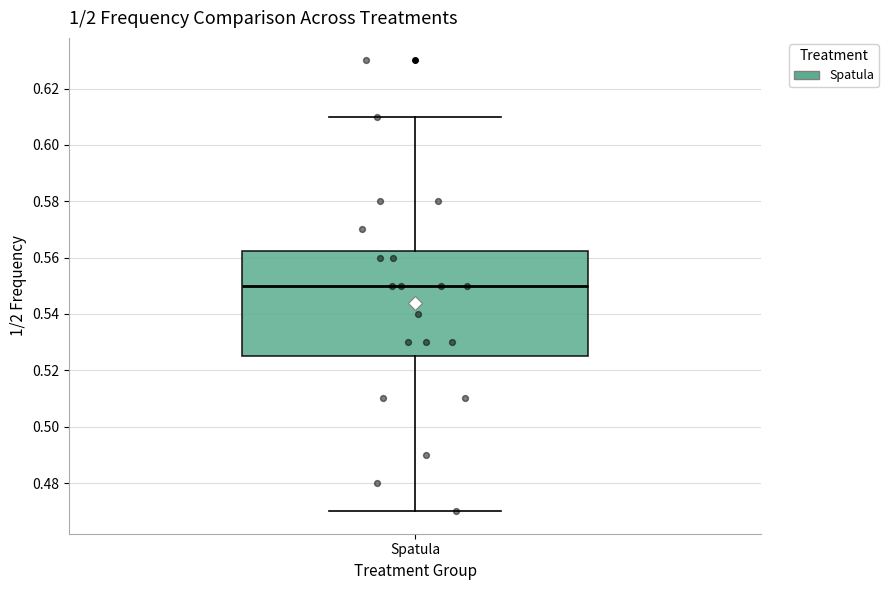

Where does the median line of the box for Spatula sit on the y-axis? The values are not printed on the chart, so give them approximately, as read against the axis.

0.550